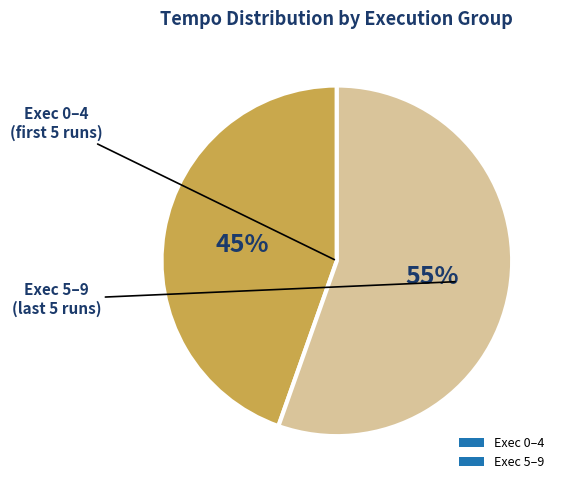

Is there any slice that represents more than half of the pie?

Yes